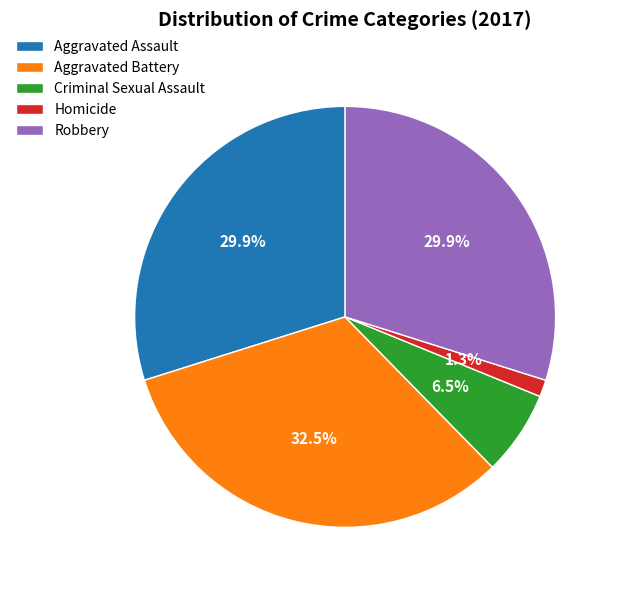

Is there any slice that represents more than half of the pie?

No